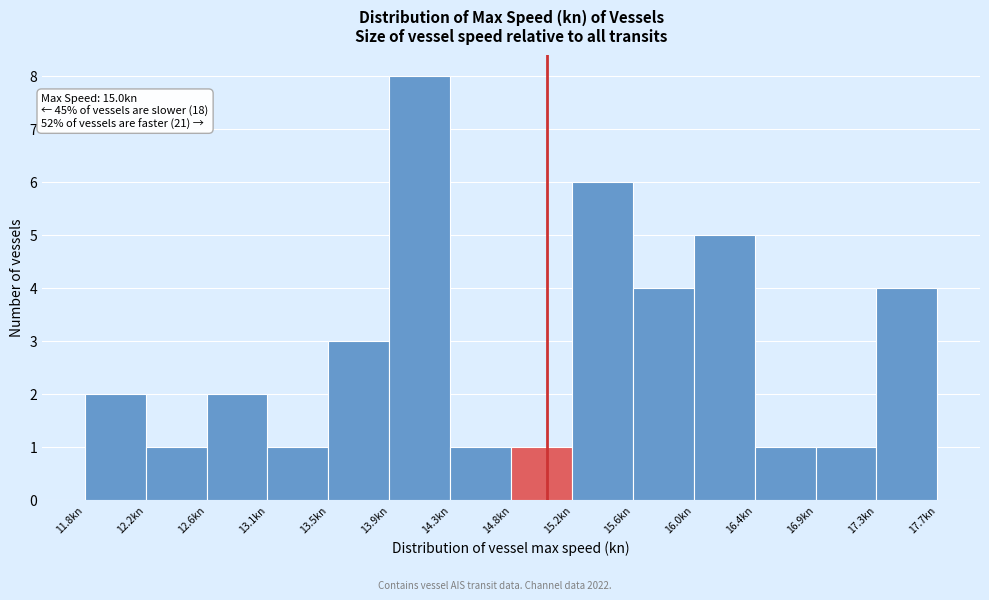

Over which range of the x-axis is the bar tallest?

13.90 to 14.35